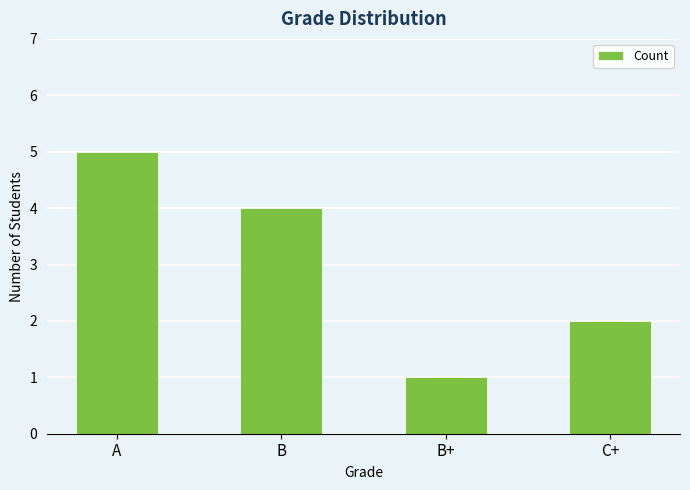

Which category has the highest value across all series?

A